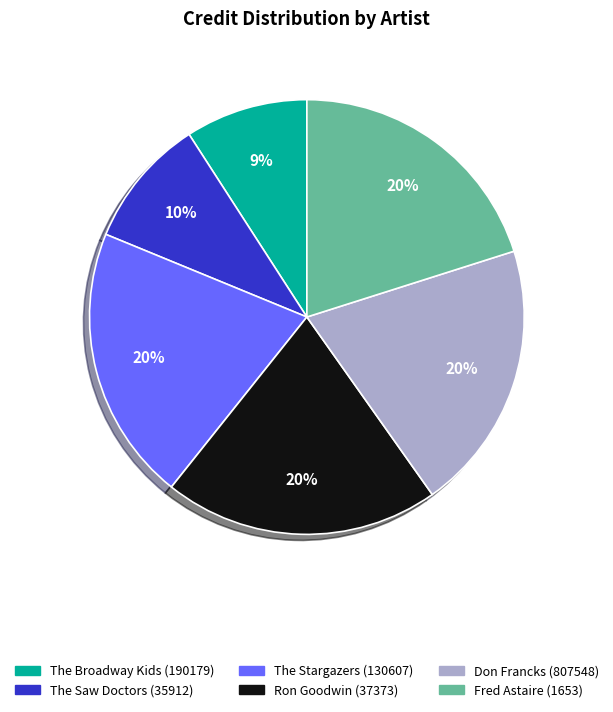

To the nearest percent, what is the average slice percentage?

17%